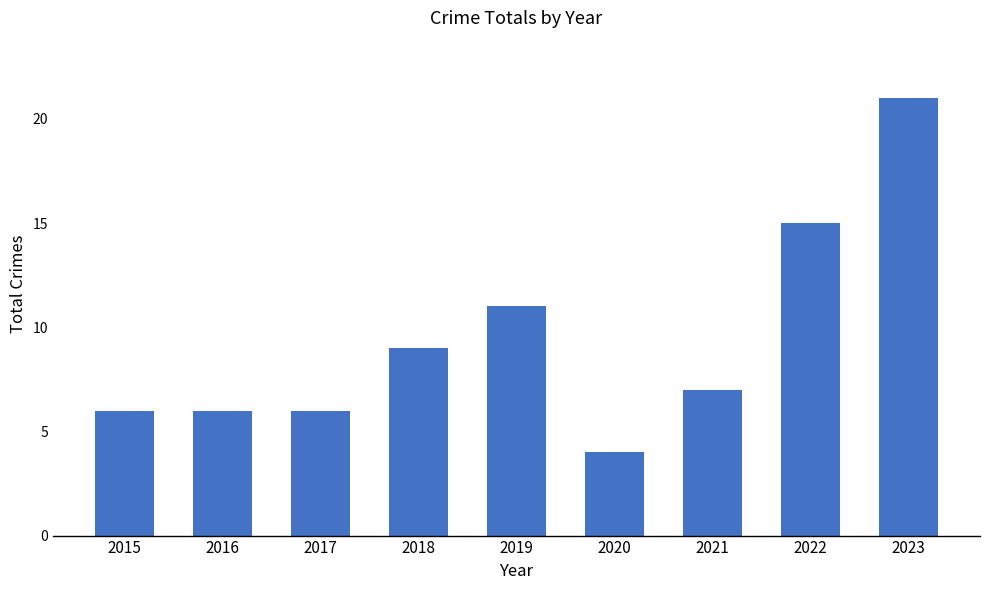

Does the chart contain any negative values?

No